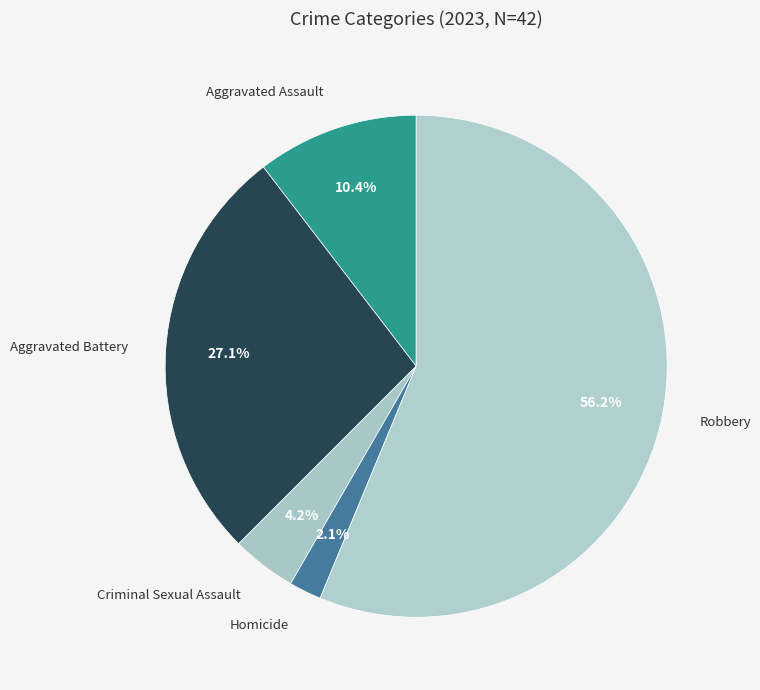

How many segments does this pie chart have?

5